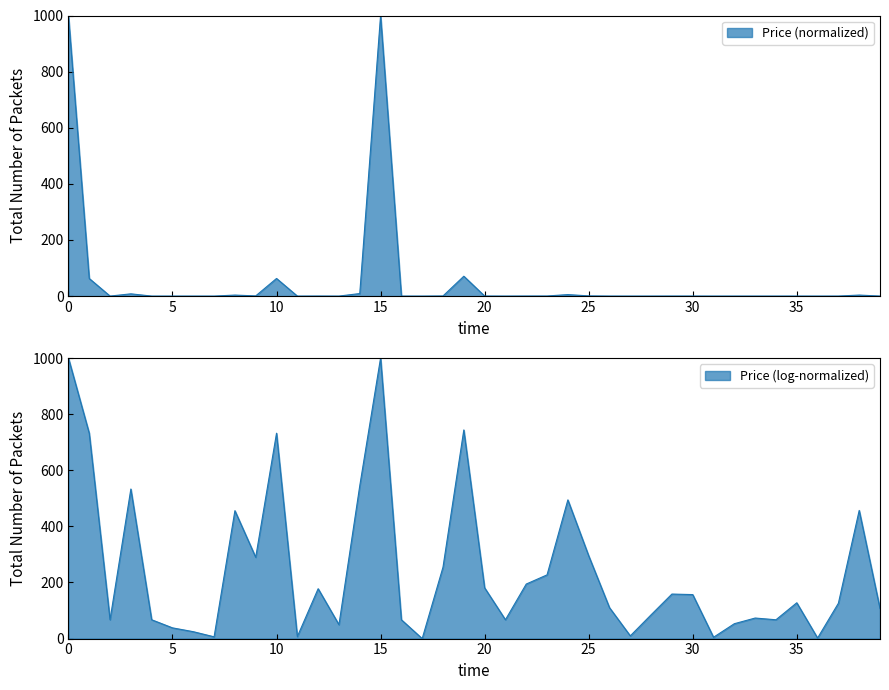

Is it true that the value at VeChain is 0.0?

False